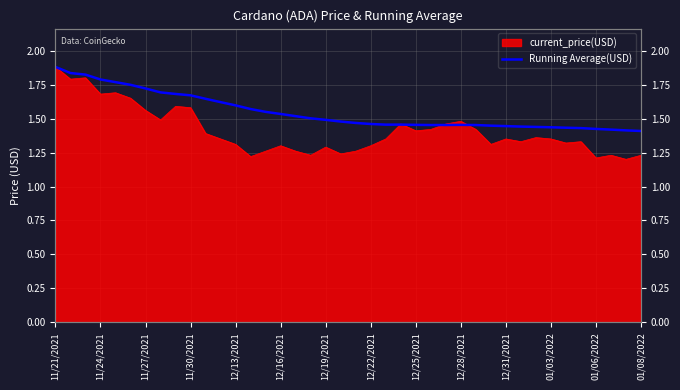

True or false: the data shows 2.3 at 23.

False